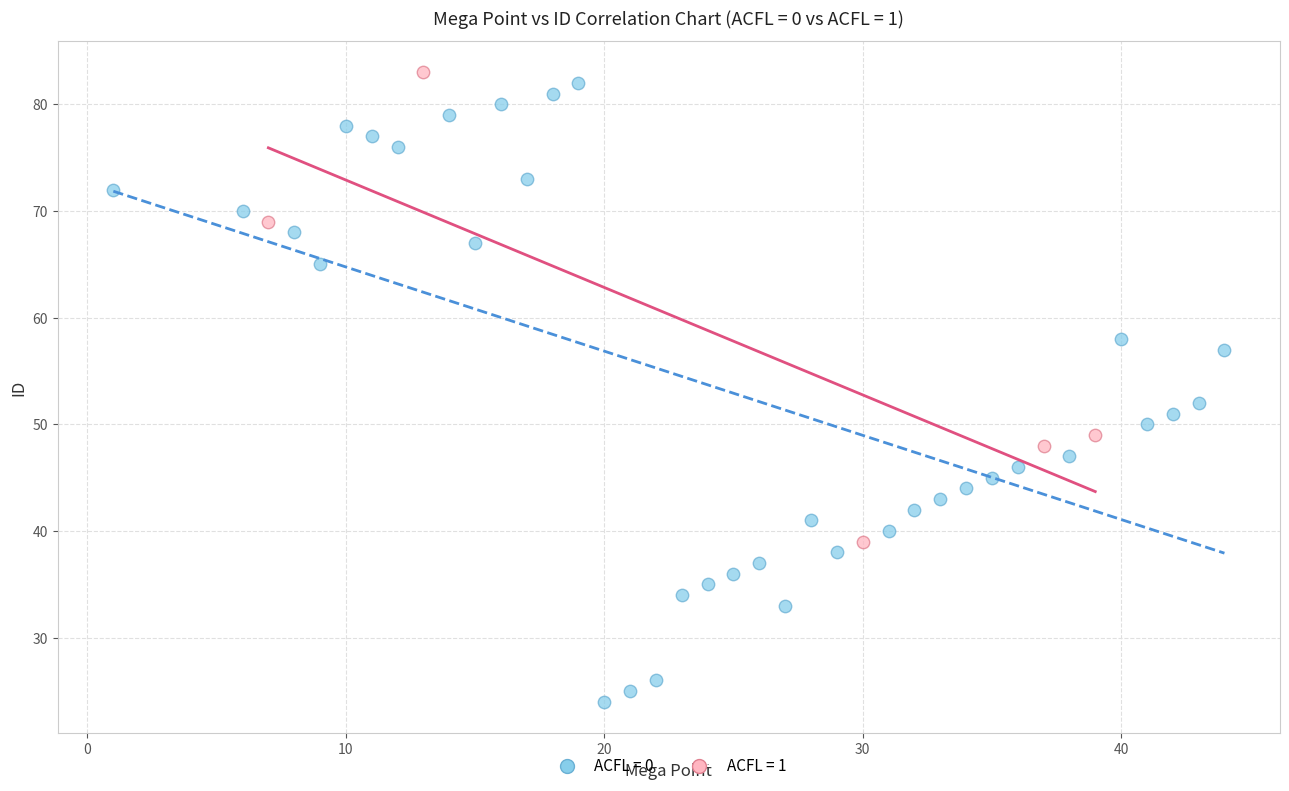

Which series reaches the minimum Y coordinate?

ACFL = 0